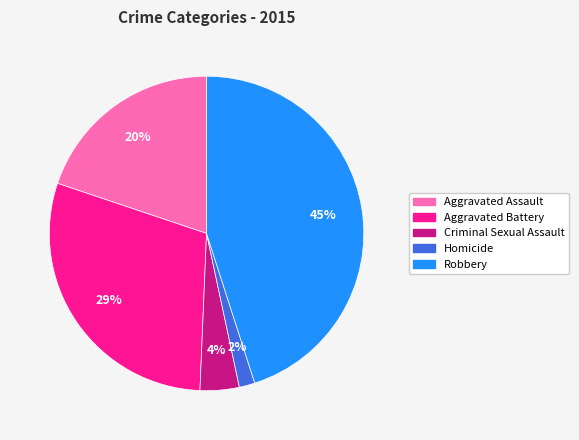

Combined, do Homicide and Robbery account for over 50%?

No